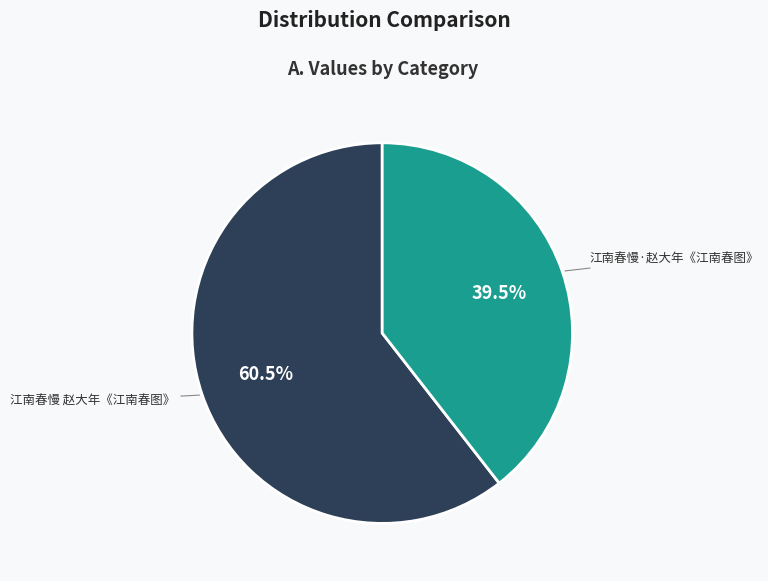

Does any single category account for the majority?

Yes